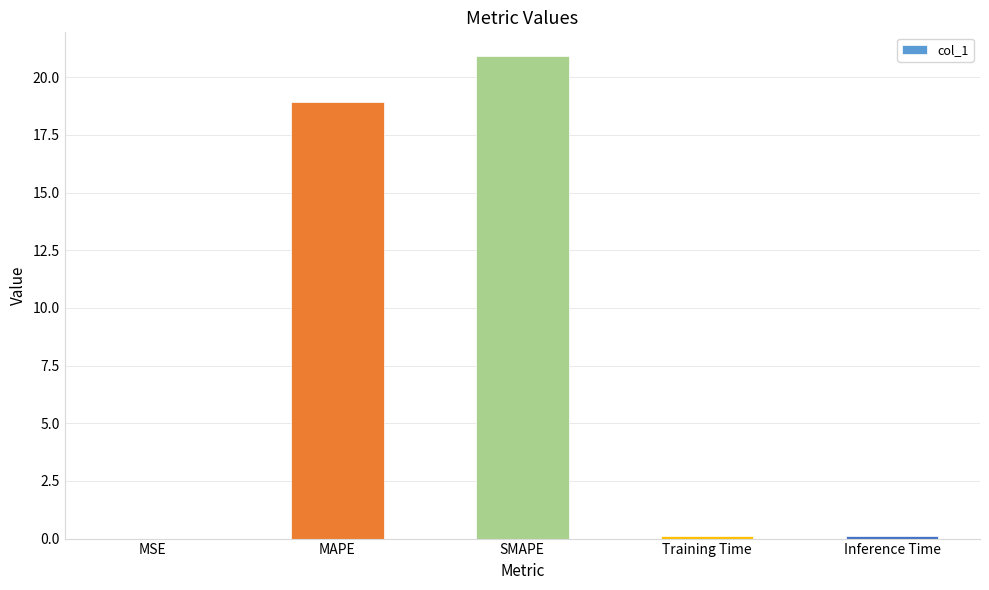

What is the difference between the values at Inference Time and MAPE?

18.8